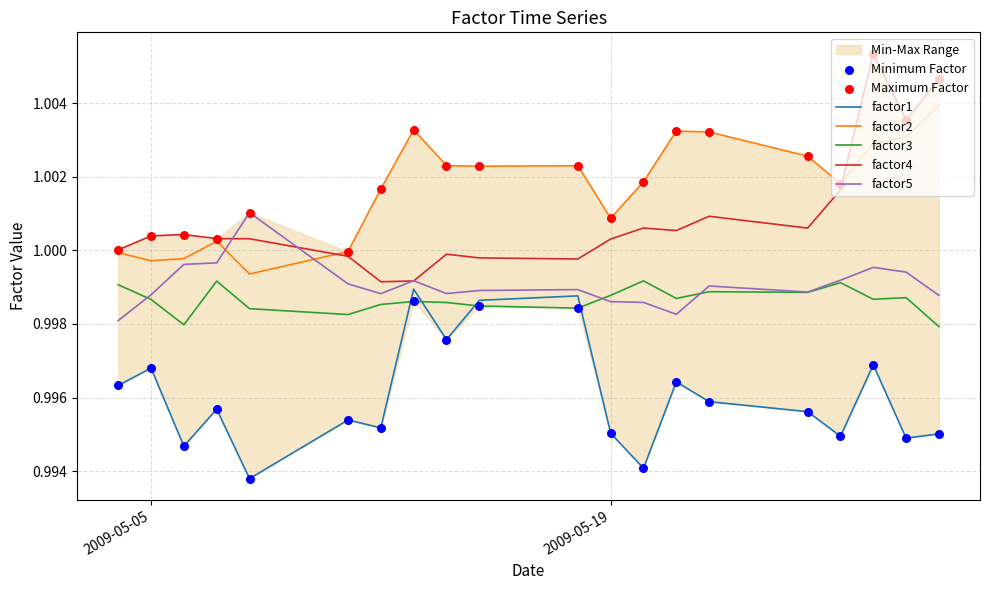

What is the total value across all series at 2009-05-06?

5.0